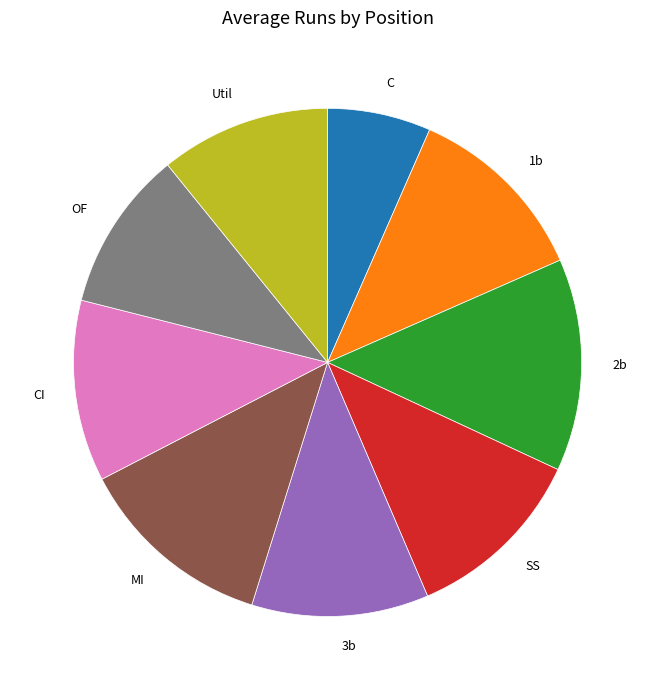

Does any single category account for the majority?

No